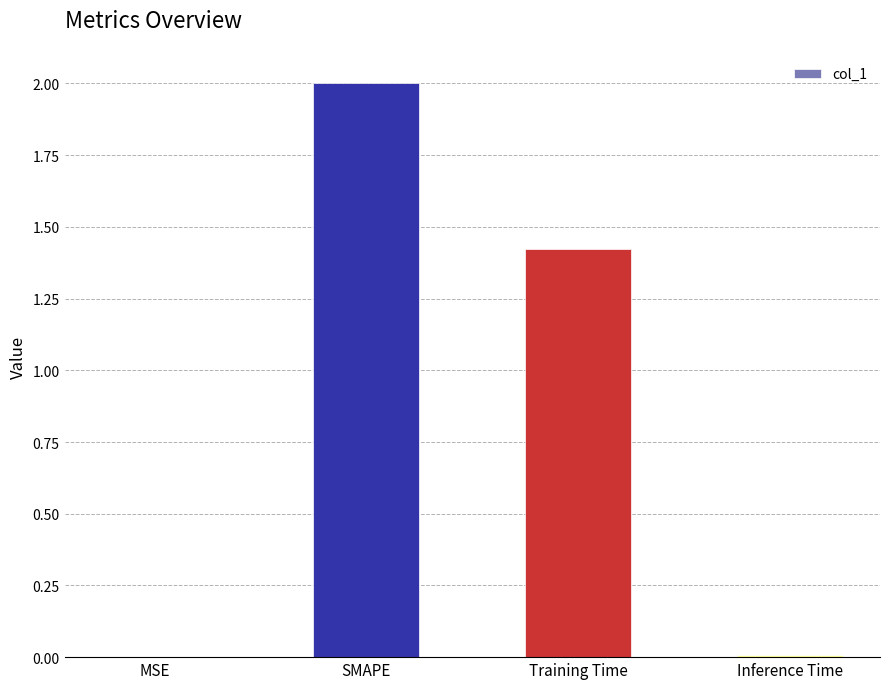

Which has a higher value, MSE or Training Time?

Training Time